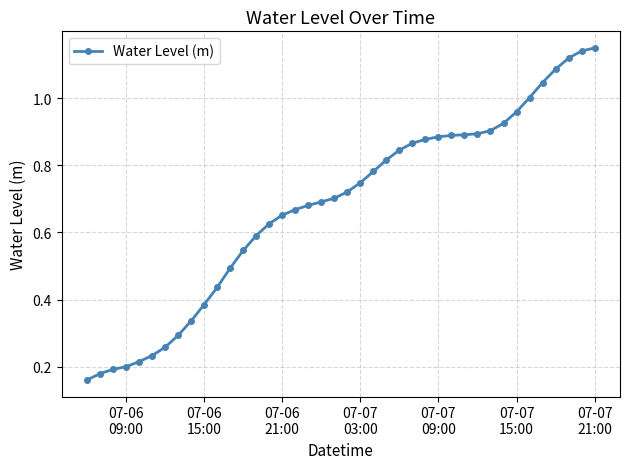

What is the sum of all values?

27.1